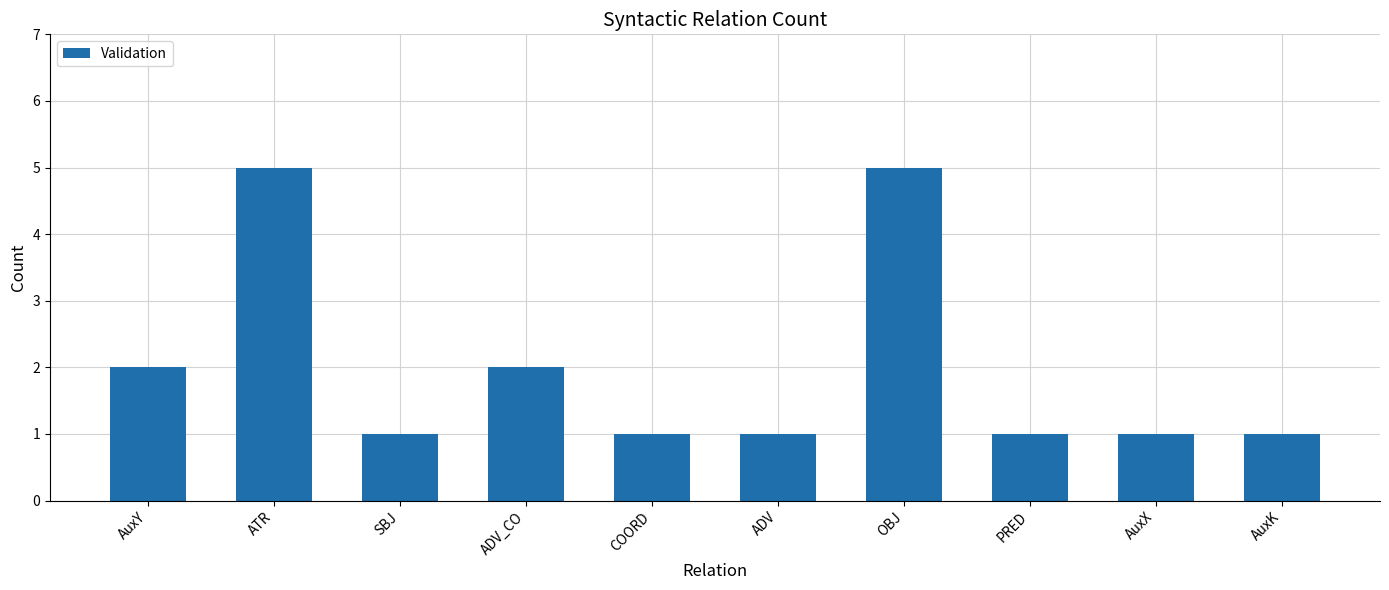

What is the minimum value shown in the chart?

1